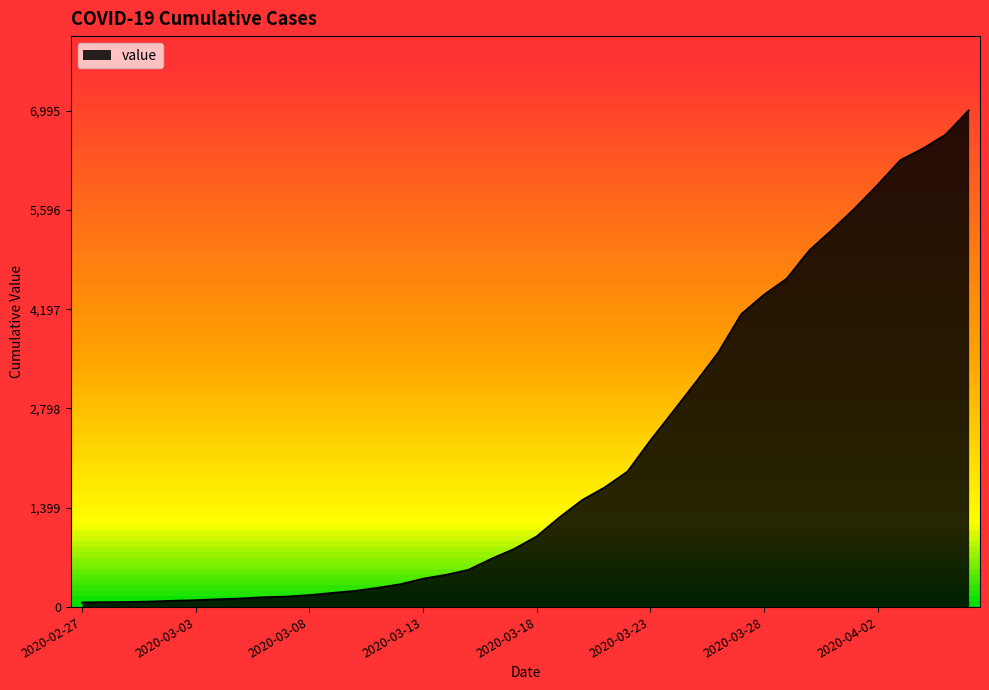

What is the difference between the maximum and minimum values?

6931